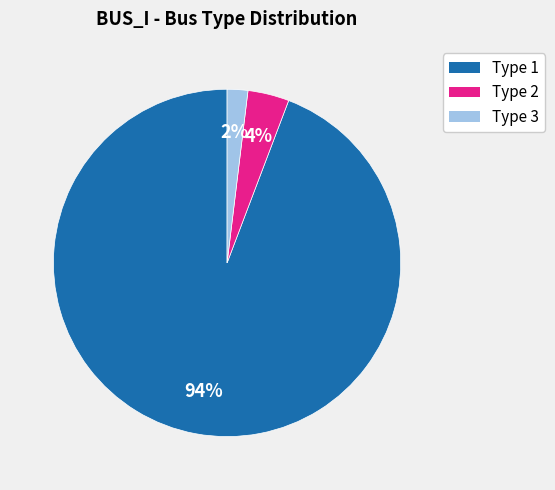

True or false: Type 2 accounts for 19% of the total.

False